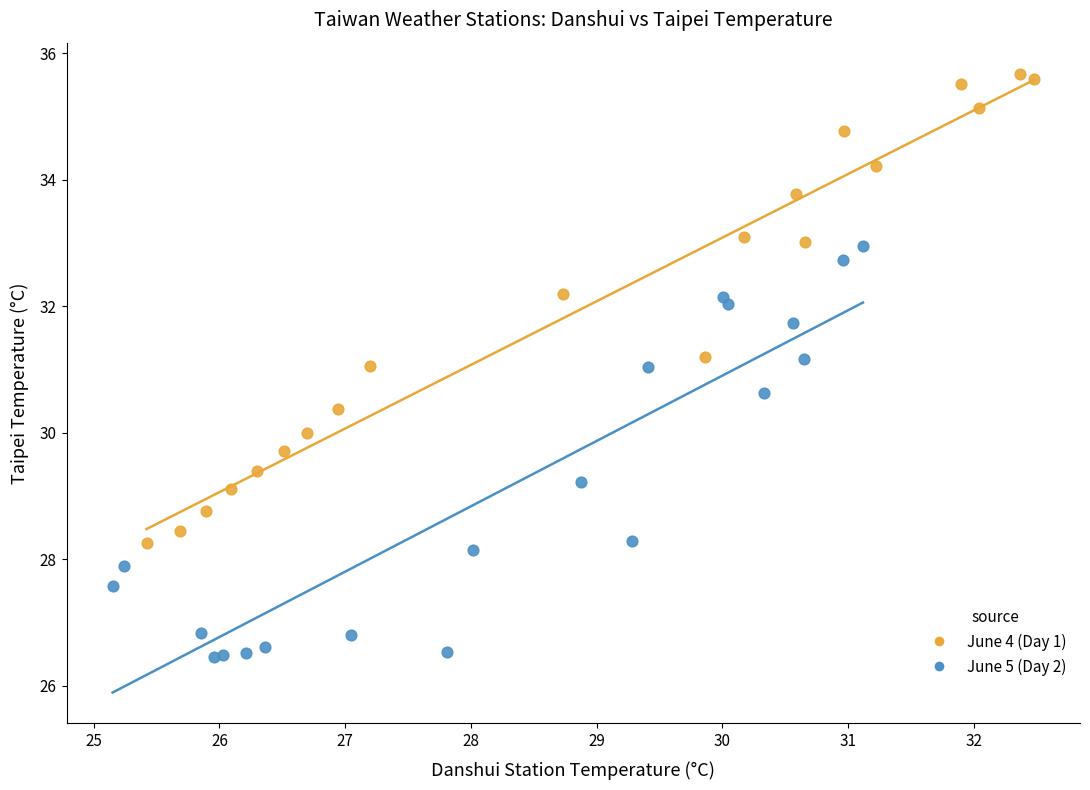

Which series has the largest Y range (max minus min)?

June 4 (Day 1)